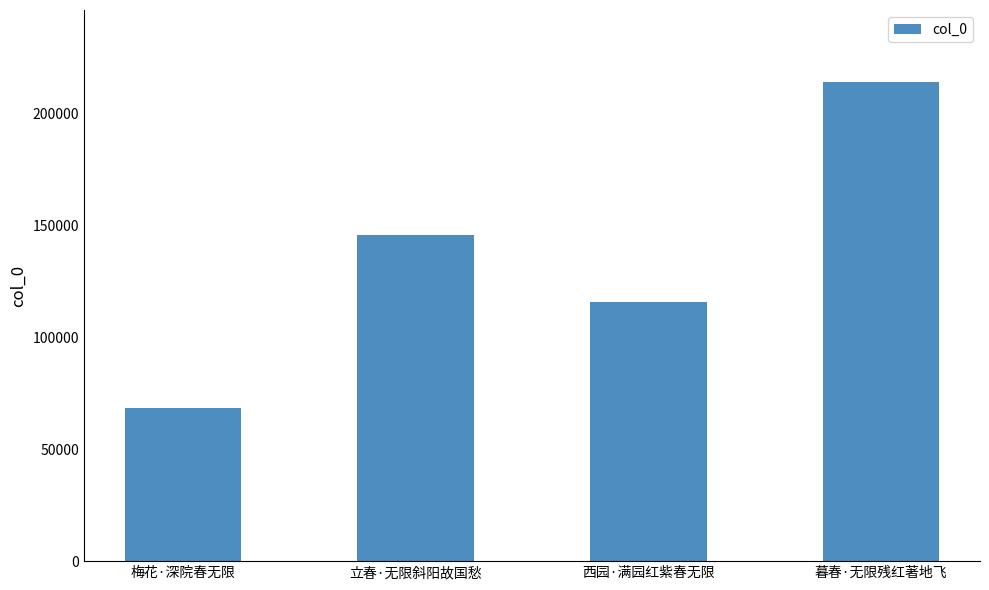

Reading left to right, list all the values displayed in this chart.

68572	145878	115956	214216